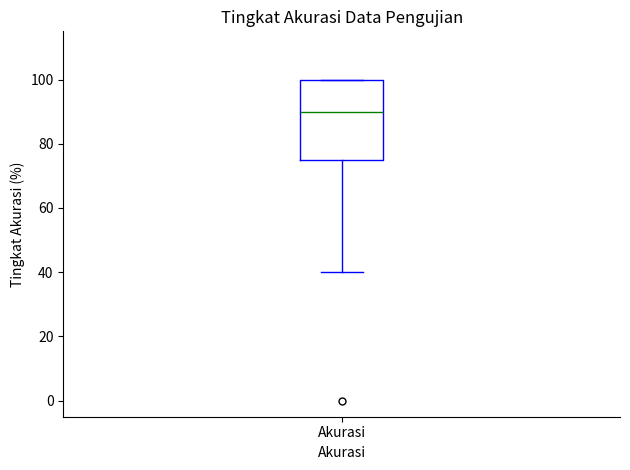

Read this box plot against the y-axis: the position of the median line, the range covered by the box, and the ends of both whiskers. The values are not printed on the chart, so give them approximately, as read against the axis.

median 90, box 76 to 100, whiskers 40 to 100